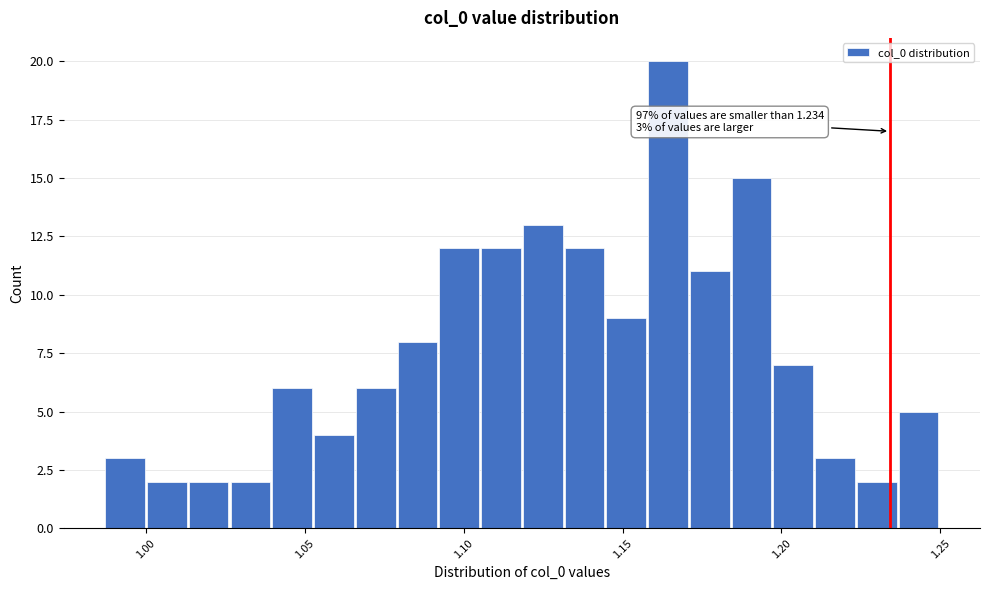

Read against the x-axis, roughly where is the centre of the tallest bar?

1.165